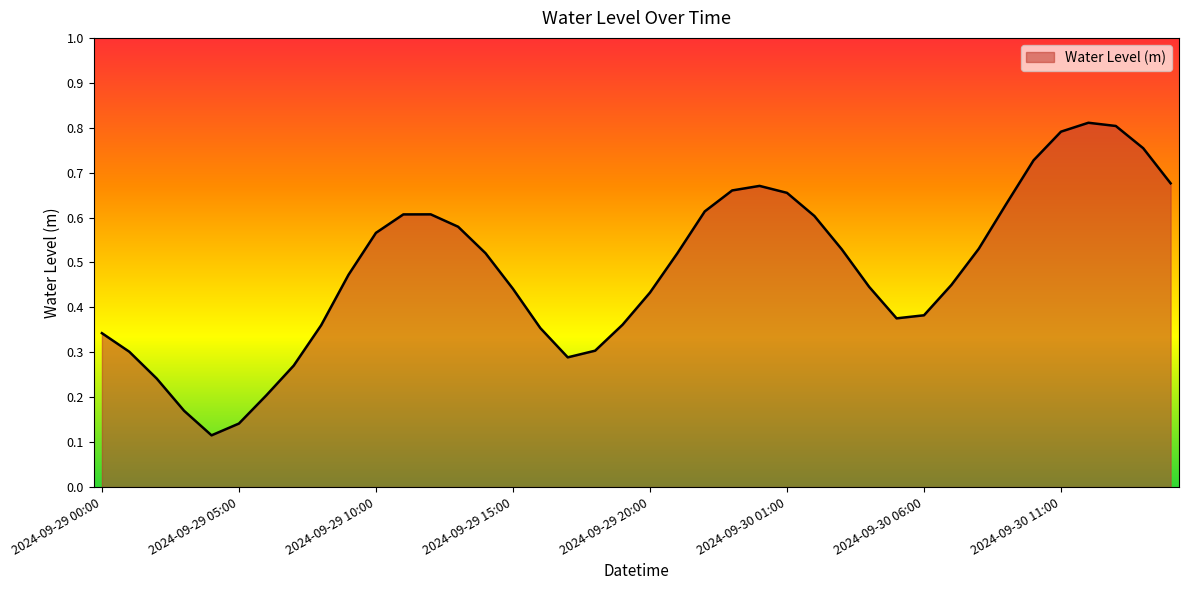

Does the chart display data point markers on the line(s)?

No